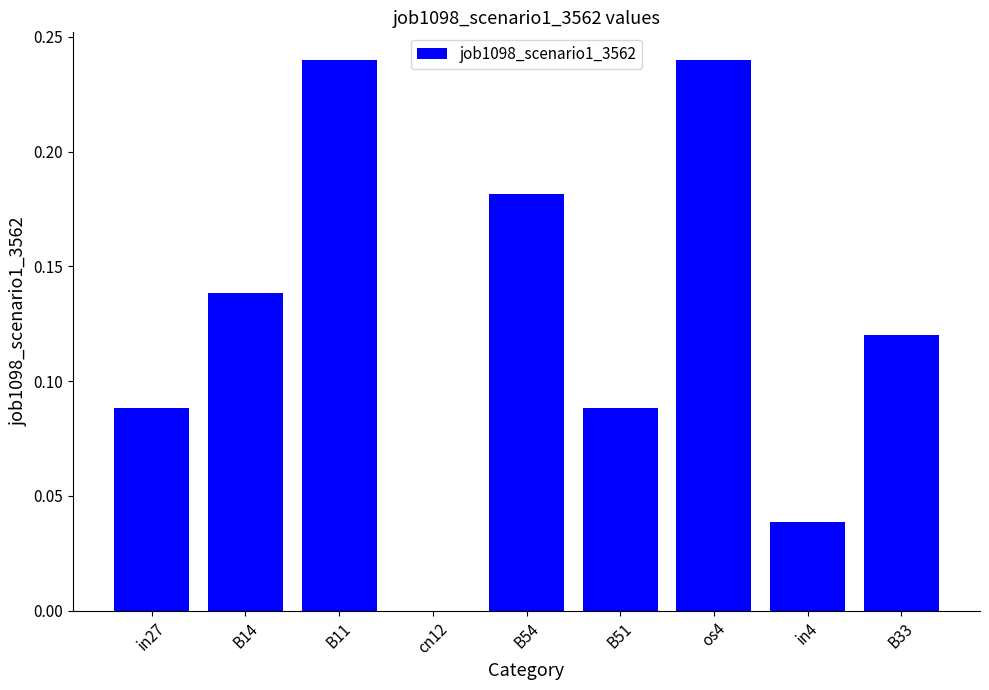

What is the sum of all values?

1.1